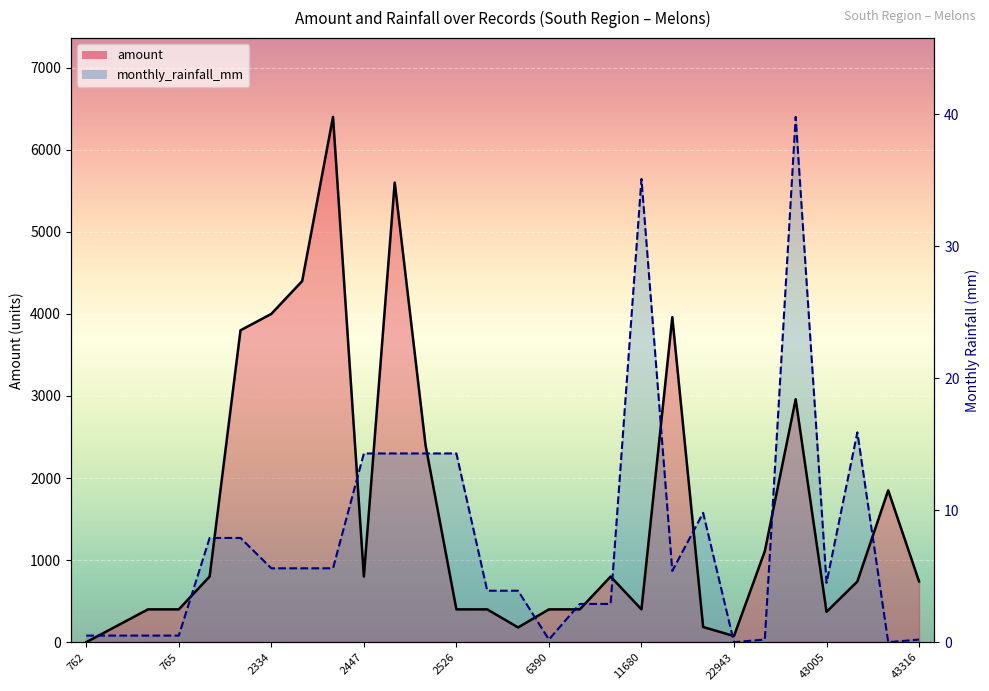

Which category has the highest value across all series?

43005